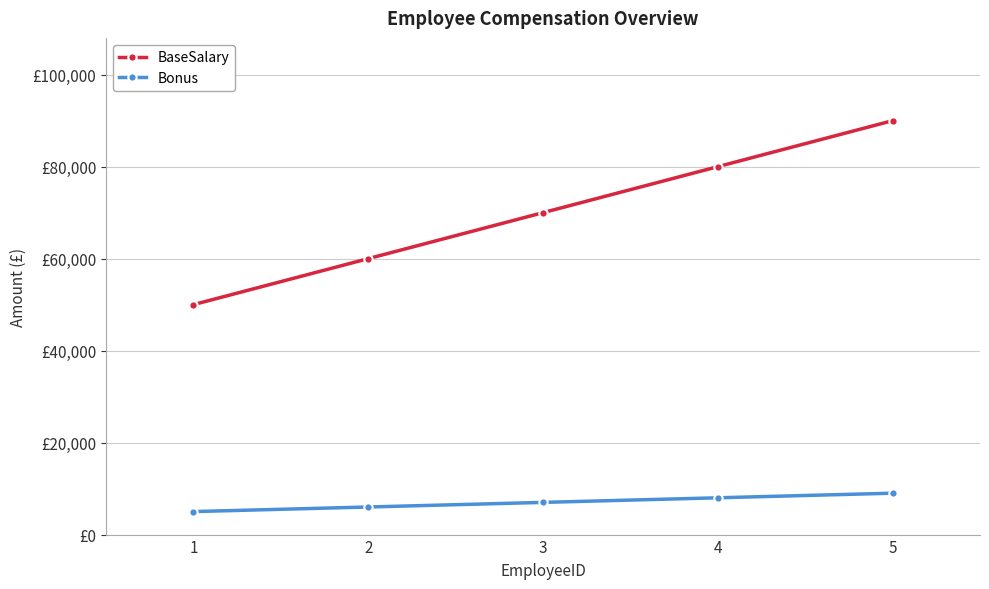

Does the chart have visible grid lines?

Yes